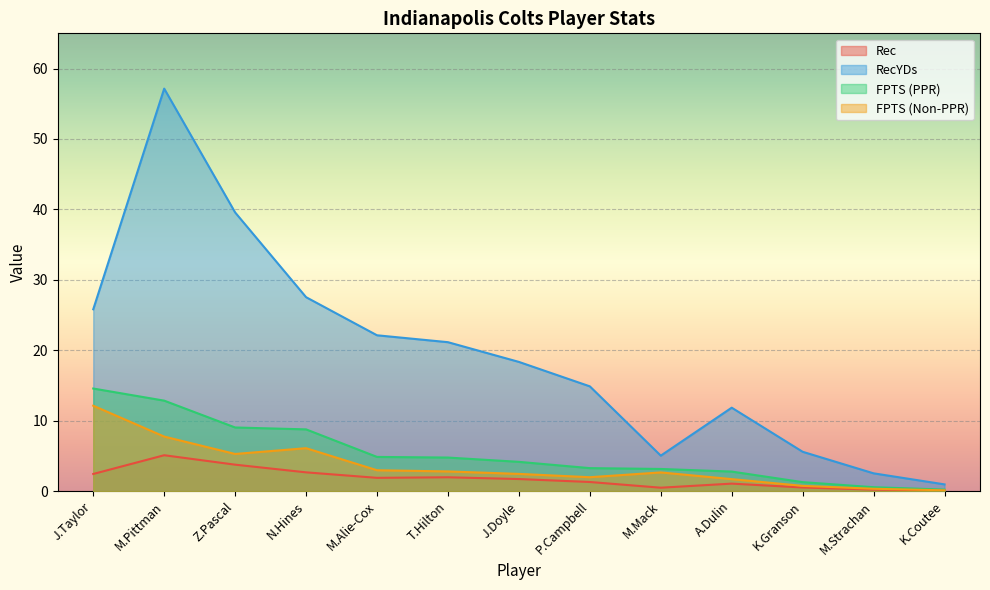

Which series has the largest total across all categories?

RecYDs